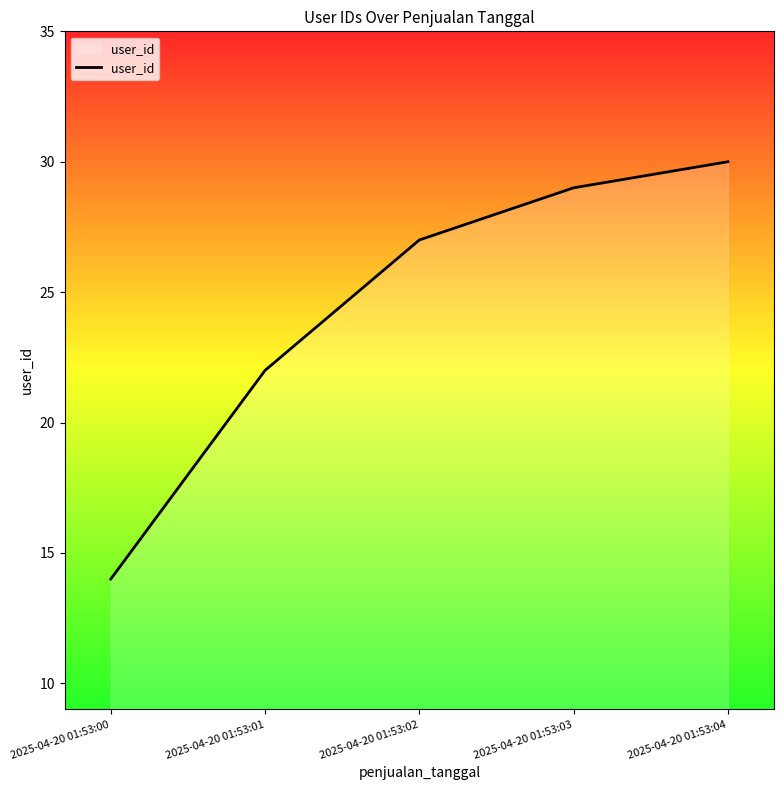

Which category has the lowest value across all series?

2025-04-20 01:53:00